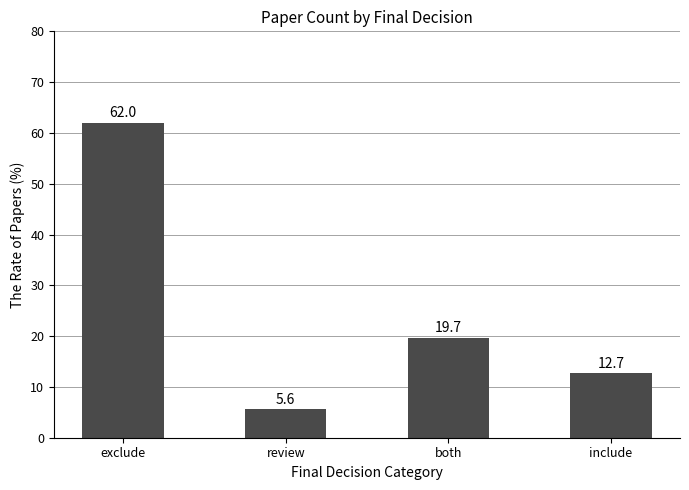

Which category has the highest value across all series?

exclude